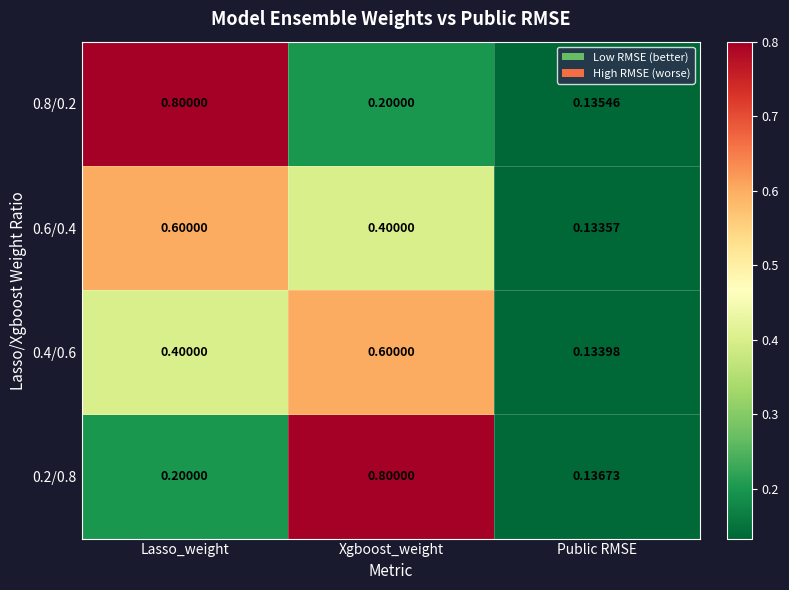

Is the value of 0.4/0.6 at Xgboost_weight greater than the value of 0.6/0.4 at Xgboost_weight?

Yes